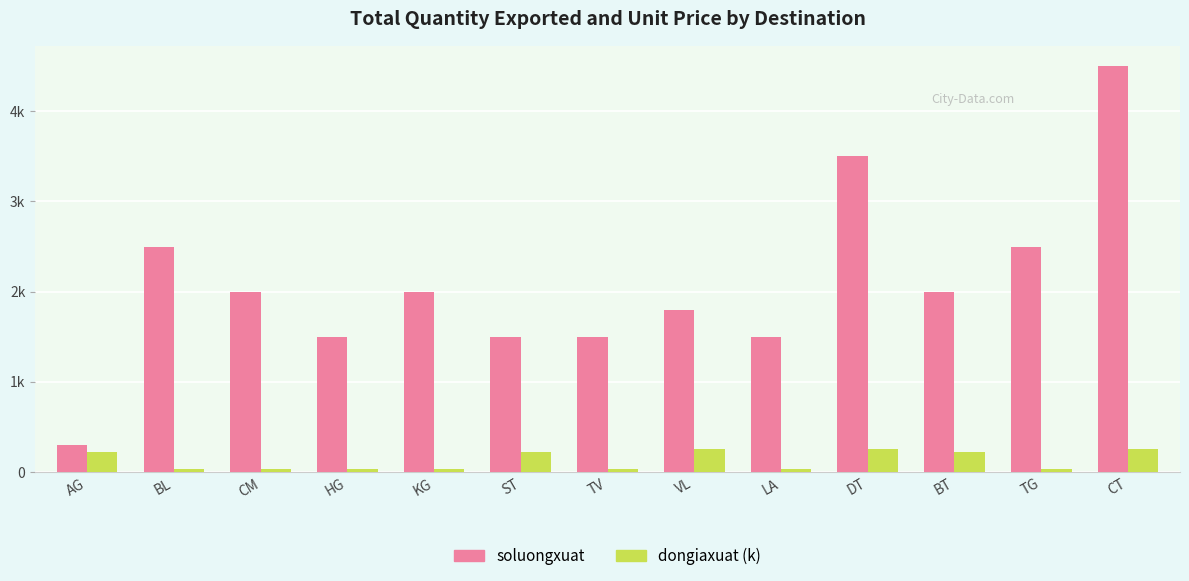

At how many categories does at least one series exceed 3616?

1